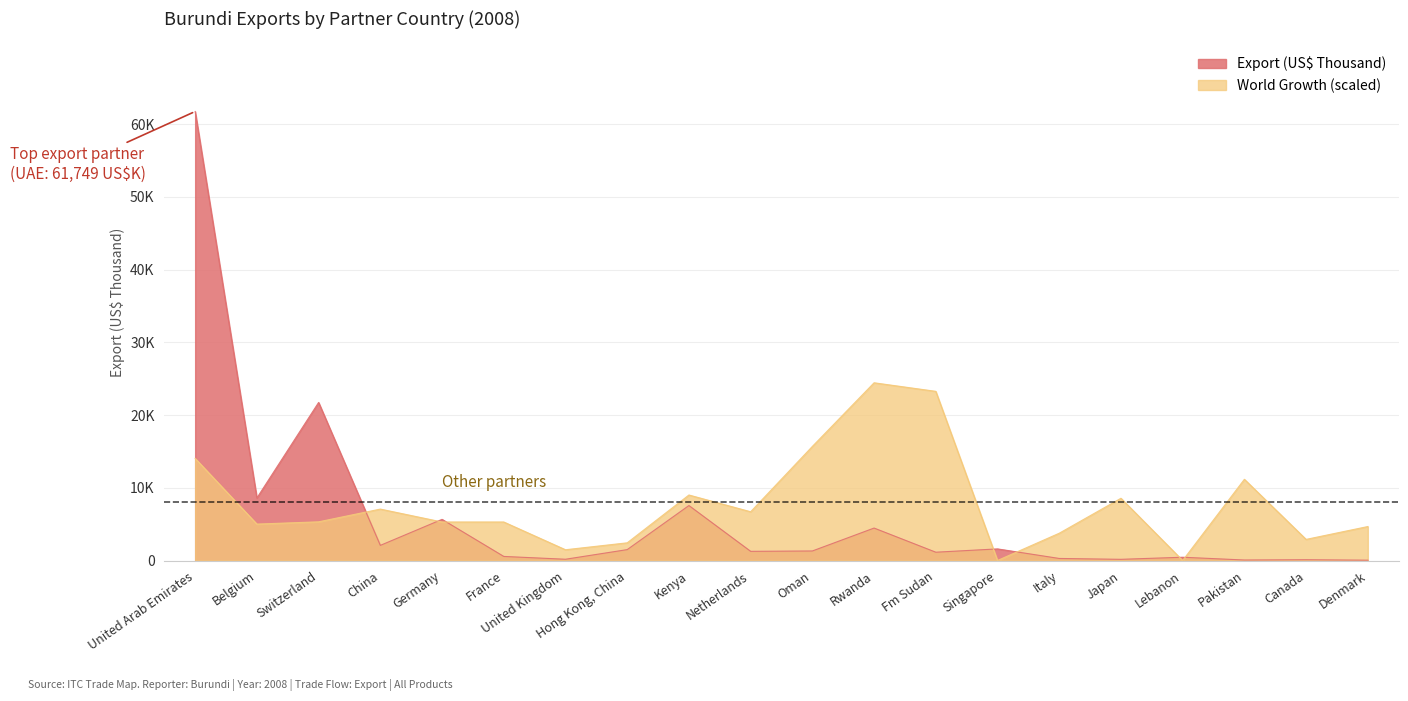

Reading left to right, what are all the values shown in this chart?

Export (US$ Thousand): 61749.6	8597.5	21736.4	2080.9	5659.2	560.2	174.5	1497.0	7558.9	1261.8	1311.2	4461.7	1141.4	1596.2	282.4	163.1	449.8	69.6	109.0	44.5
World Growth (%): 14040.0	5008.0	5320.0	7072.0	5296.0	5296.0	1480.0	2432.0	9008.0	6704.0	15688.0	24440.0	23264.0	0.0	3752.0	8560.0	0.0	11168.0	2904.0	4672.0